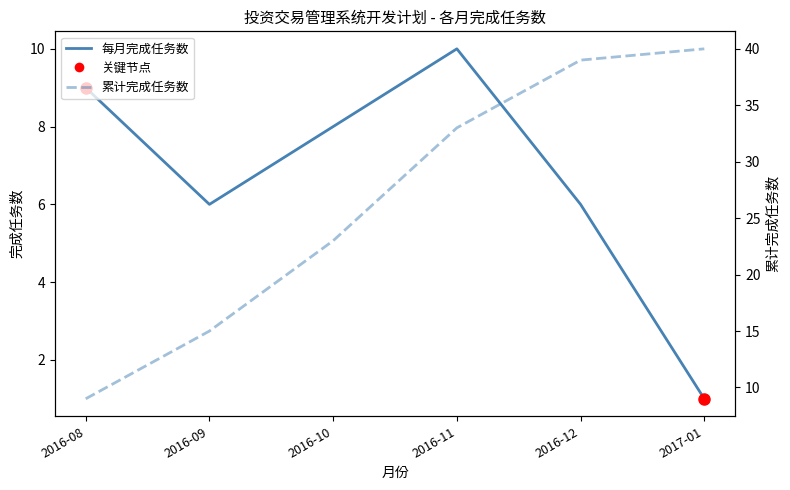

Between 2016-12 and 2017-01, which is larger?

2016-12